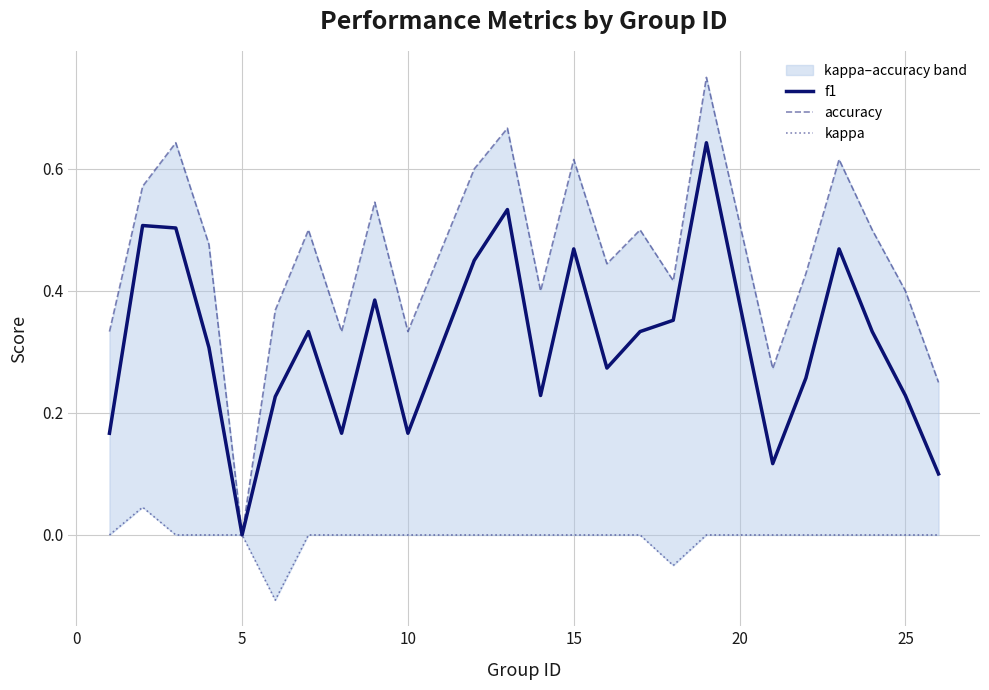

Is it true that f1 equals 0.1 at 25?

False